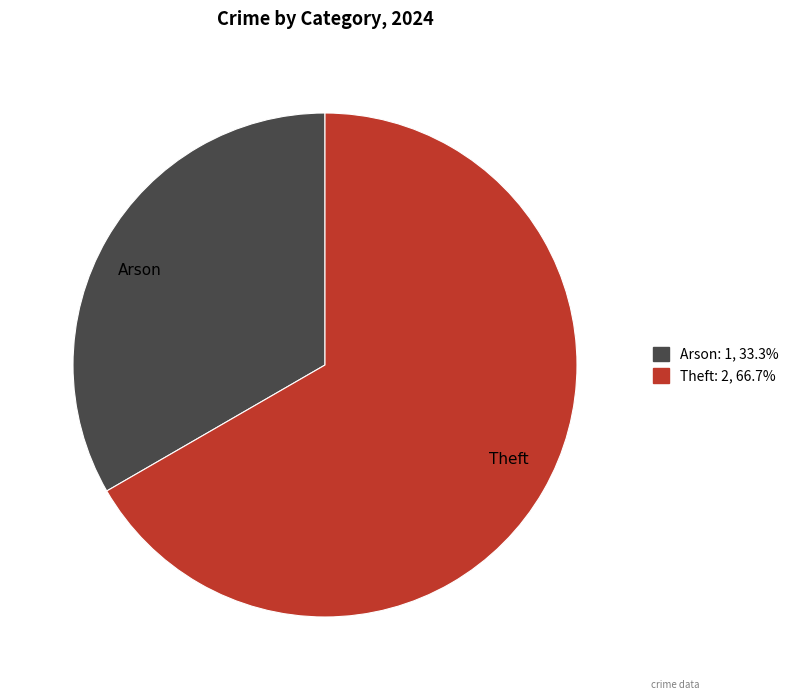

Rank the categories by value from lowest to highest.

Arson, Theft